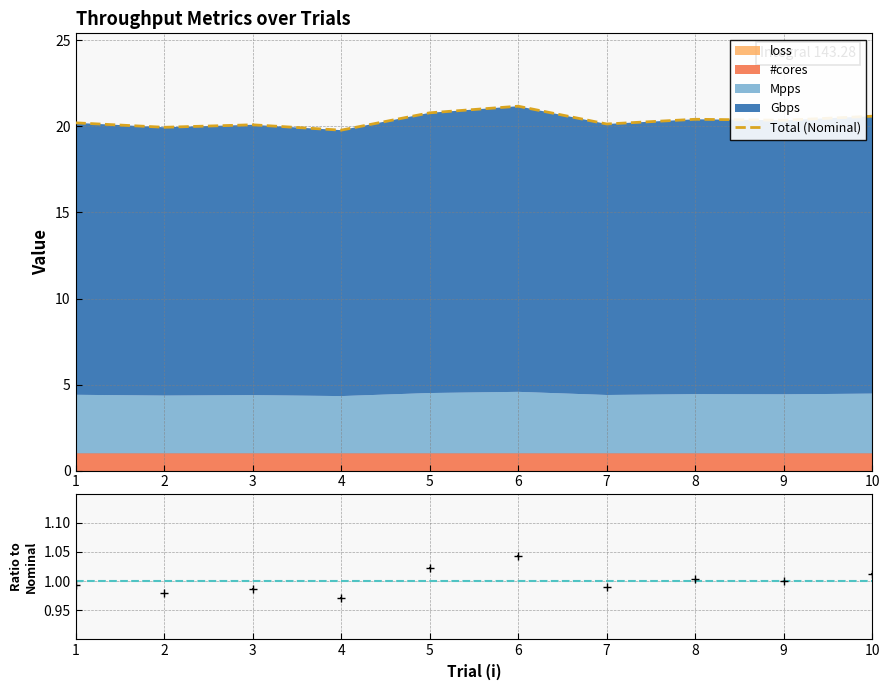

Is it true that Mpps equals 20.6 at 10?

True